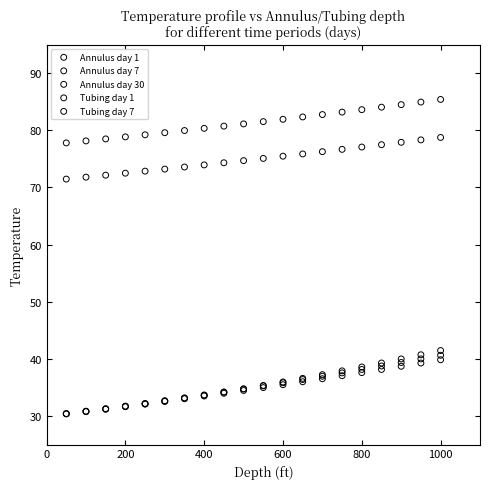

Which series has the widest spread of Y values?

Annulus day 1